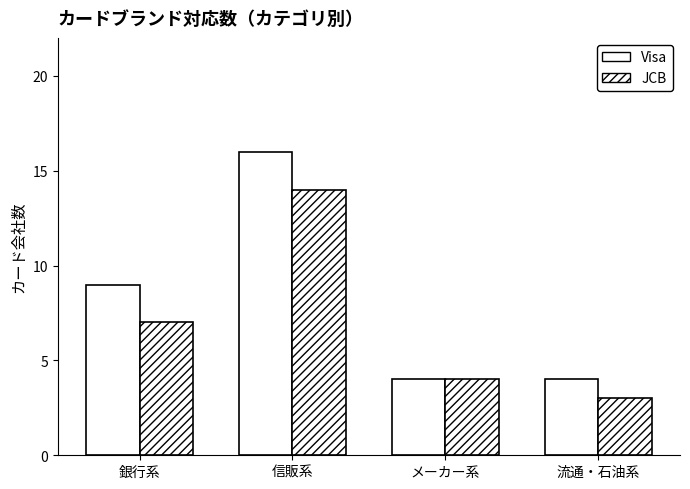

Count the number of data series in this chart.

2